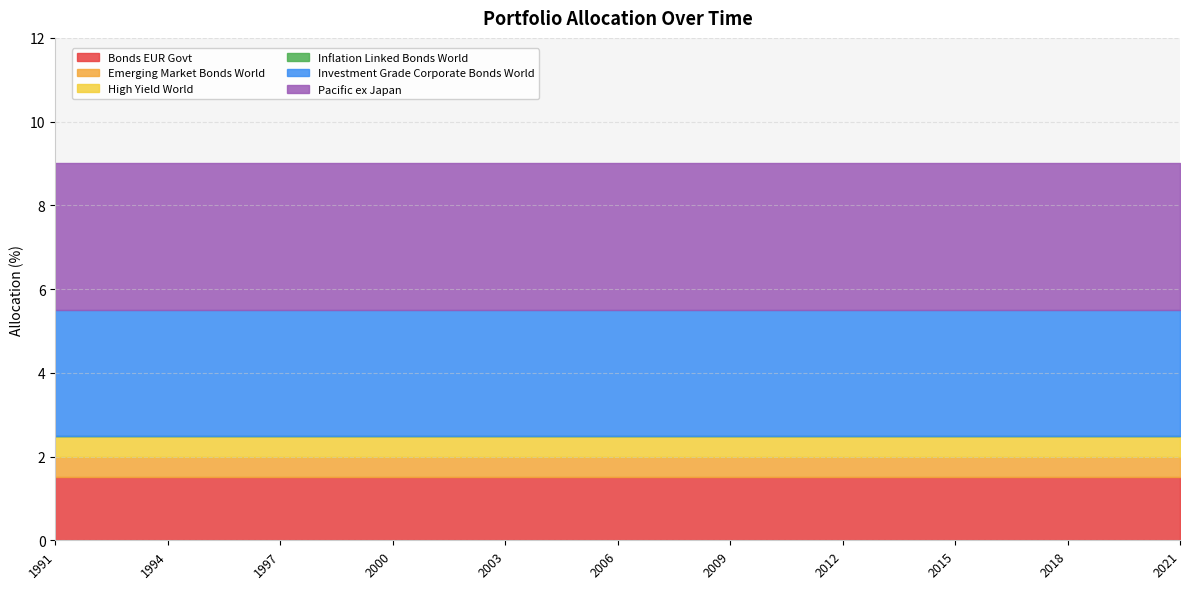

What is the lowest value of the Bonds EUR Govt series?

1.5